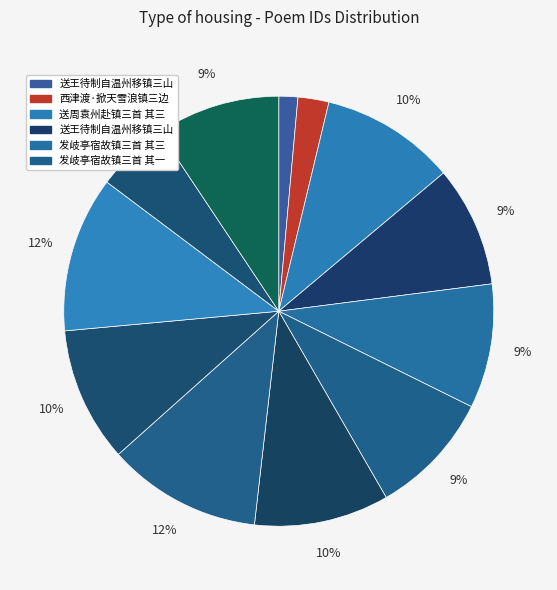

How many segments does this pie chart have?

12